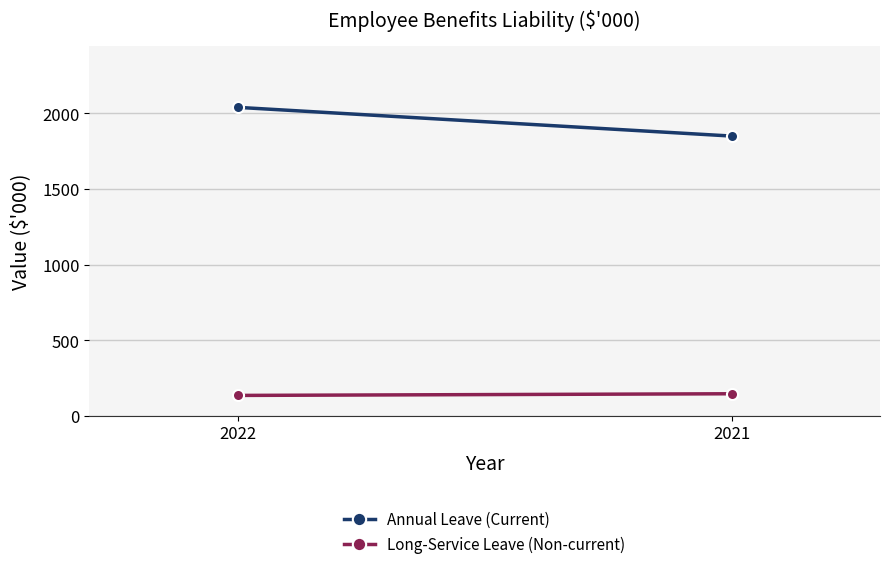

What is the approximate value of Annual Leave (Current) at 2022?

2040